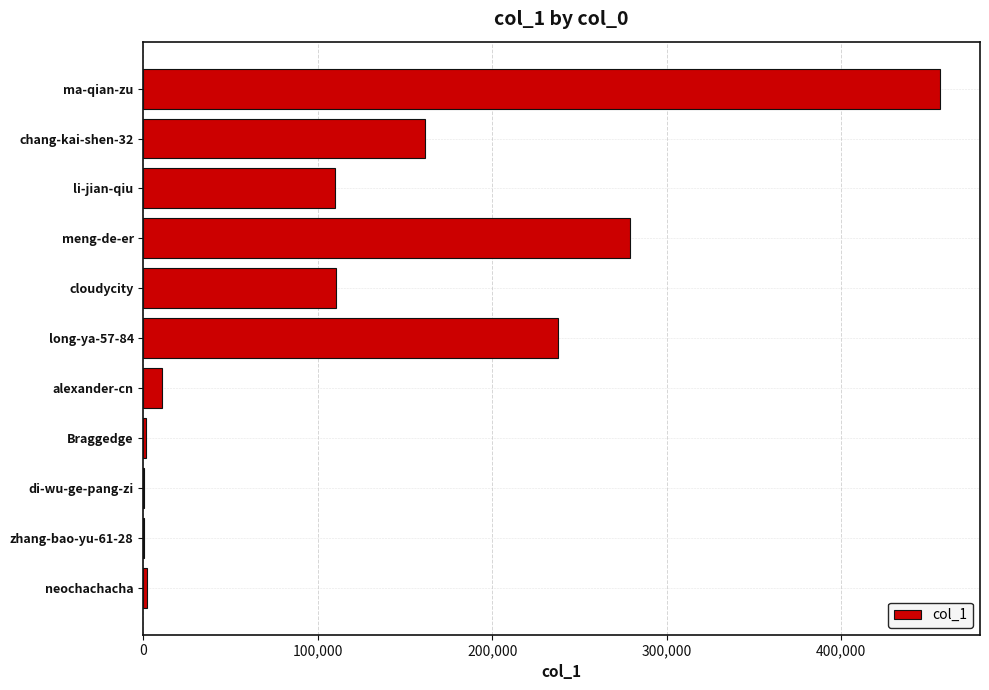

Which label corresponds to the largest value in the chart?

ma-qian-zu